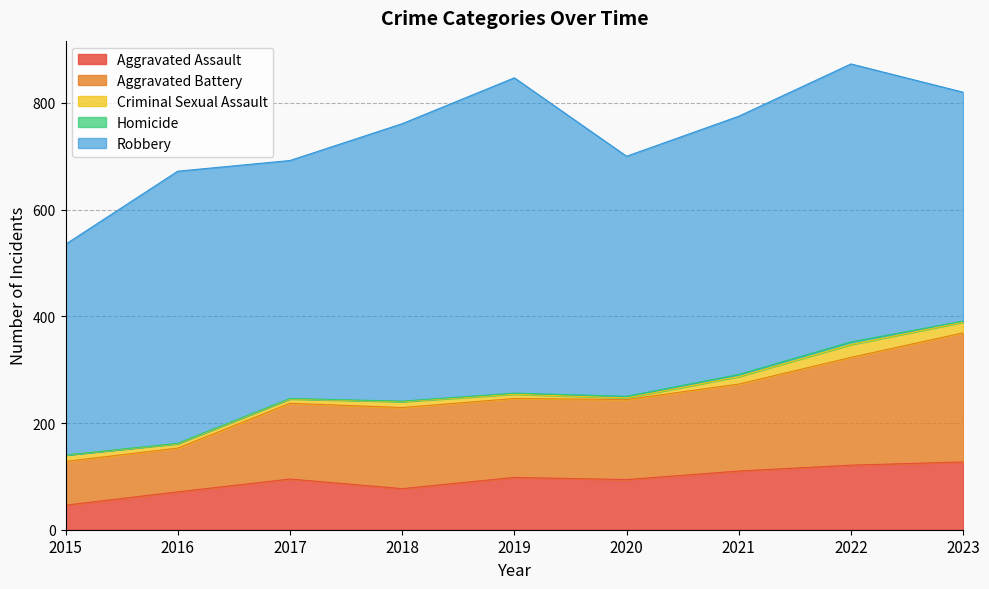

In Aggravated Assault, how many points are lower than both neighbors (excluding endpoints)?

2